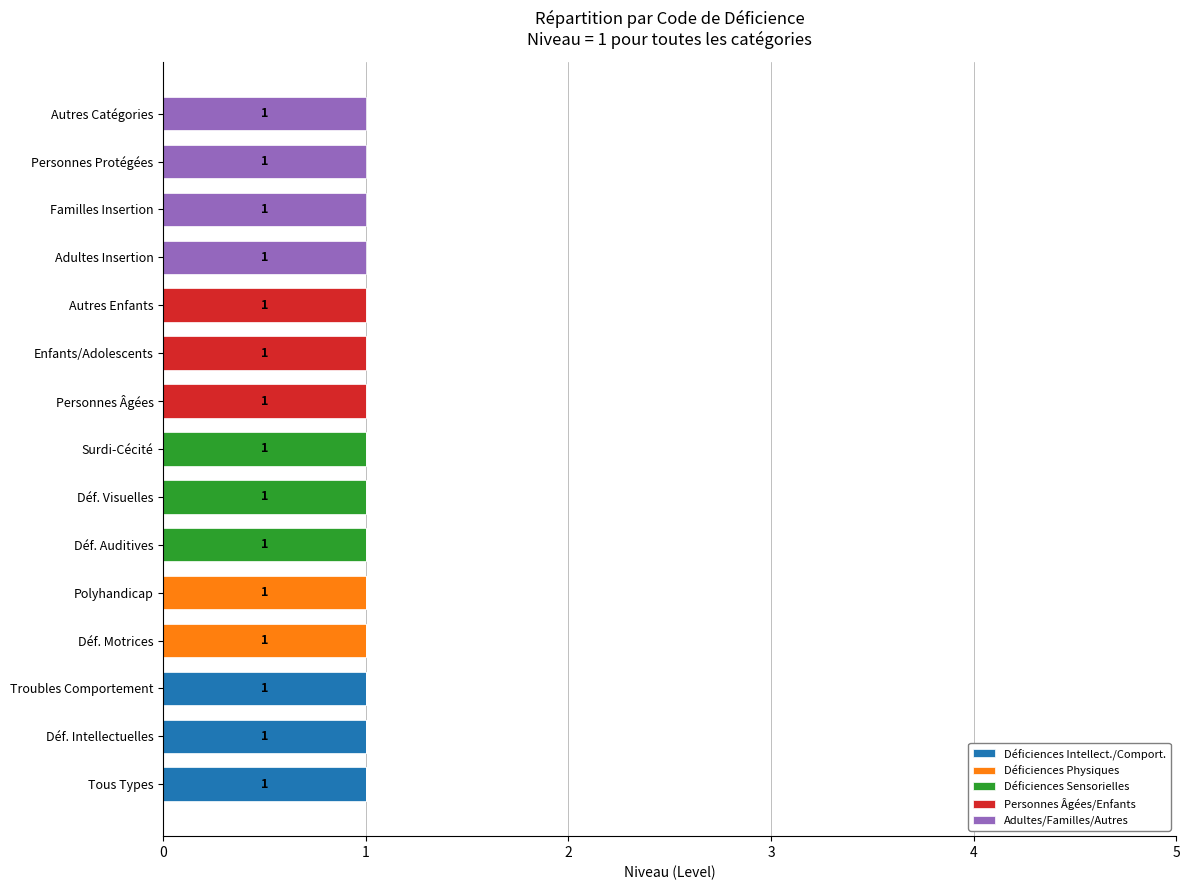

The value of Déficiences Intellect./Comport. at Déf. Visuelles is 1. True or false?

False